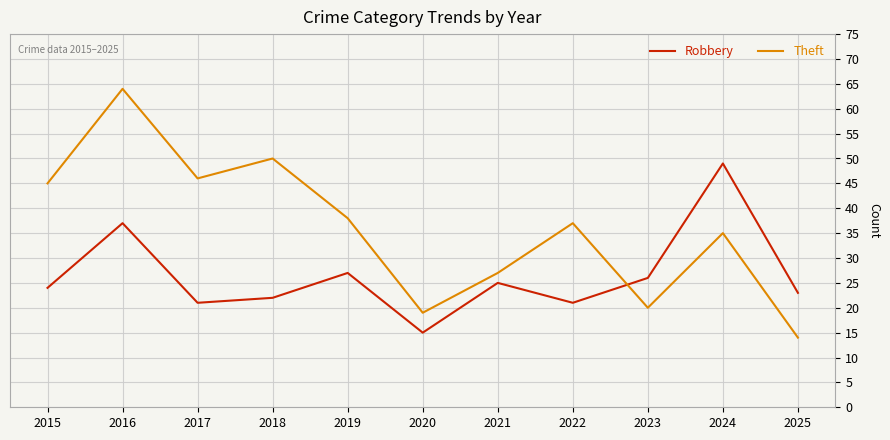

How many values in the Theft series are below 37?

5